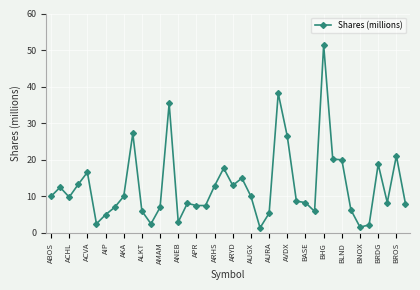

What is the value of the 39th point from the left?

21.1